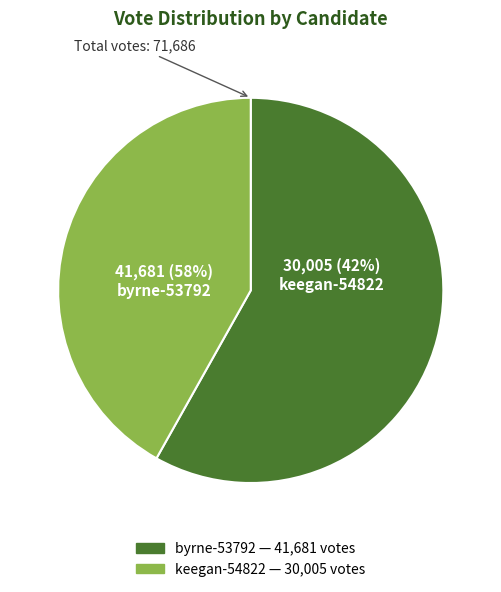

Which has a higher value, byrne-53792 or keegan-54822?

byrne-53792